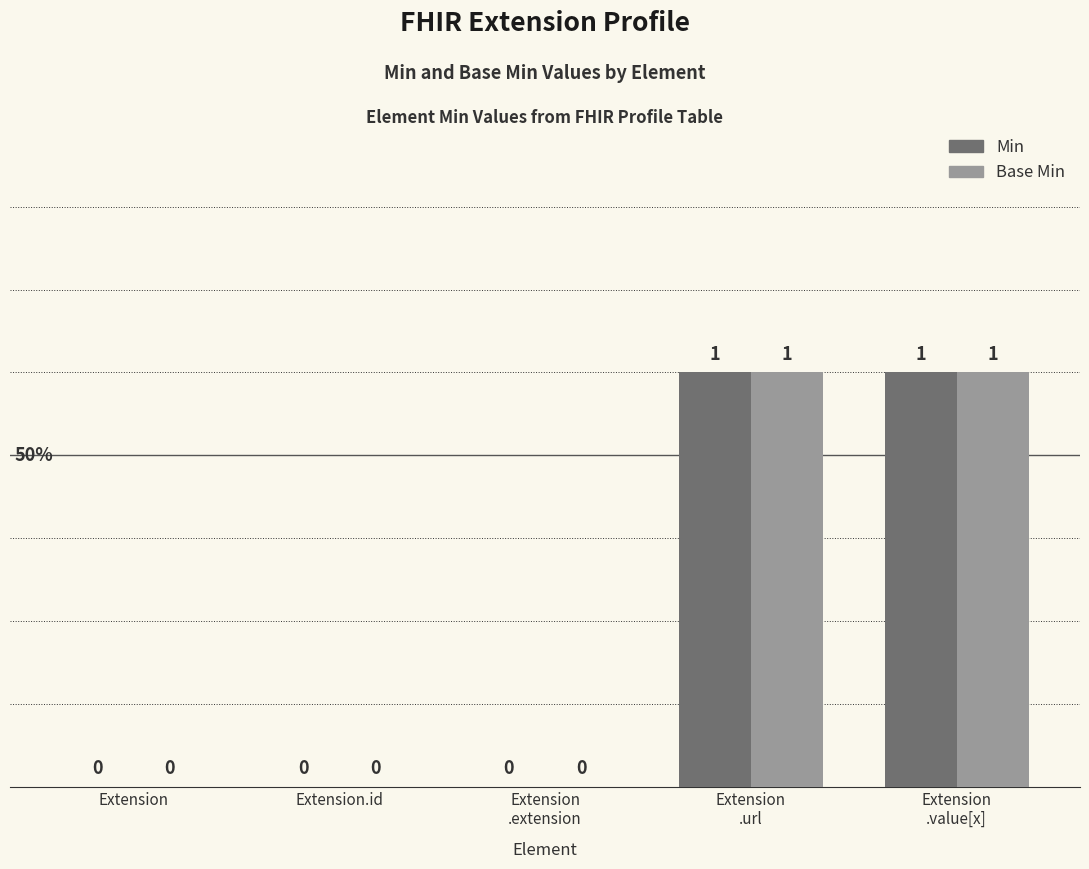

How many positive values does the Min series have?

2